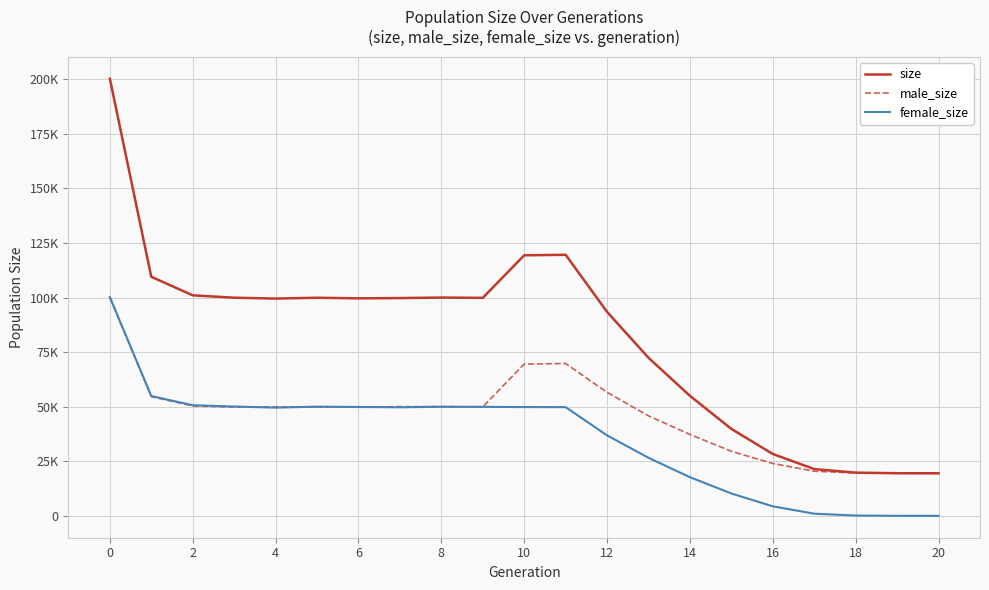

How many interior local peaks does the male_size series have?

3